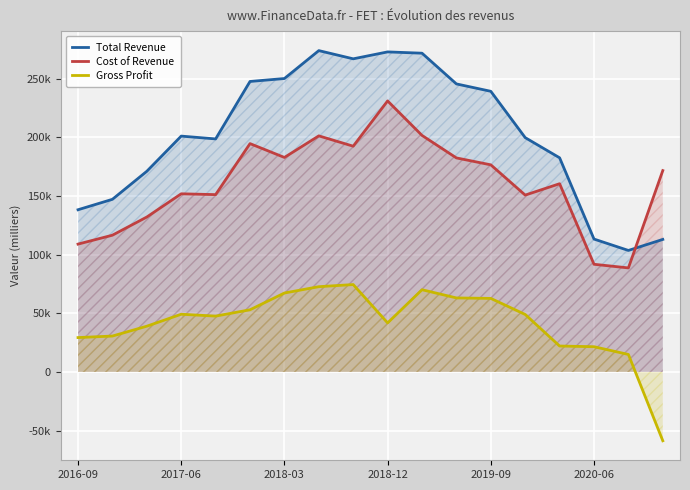

What is the value of the Total Revenue point at the 10th from the left?

272900